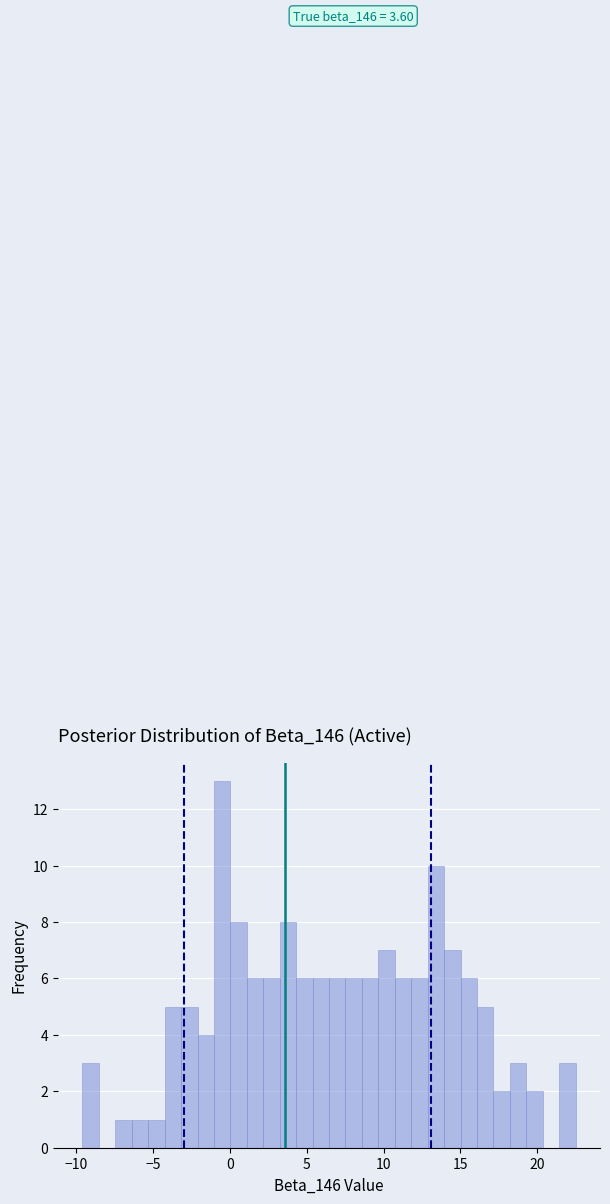

Read against the x-axis, roughly where is the centre of the tallest bar?

-0.5